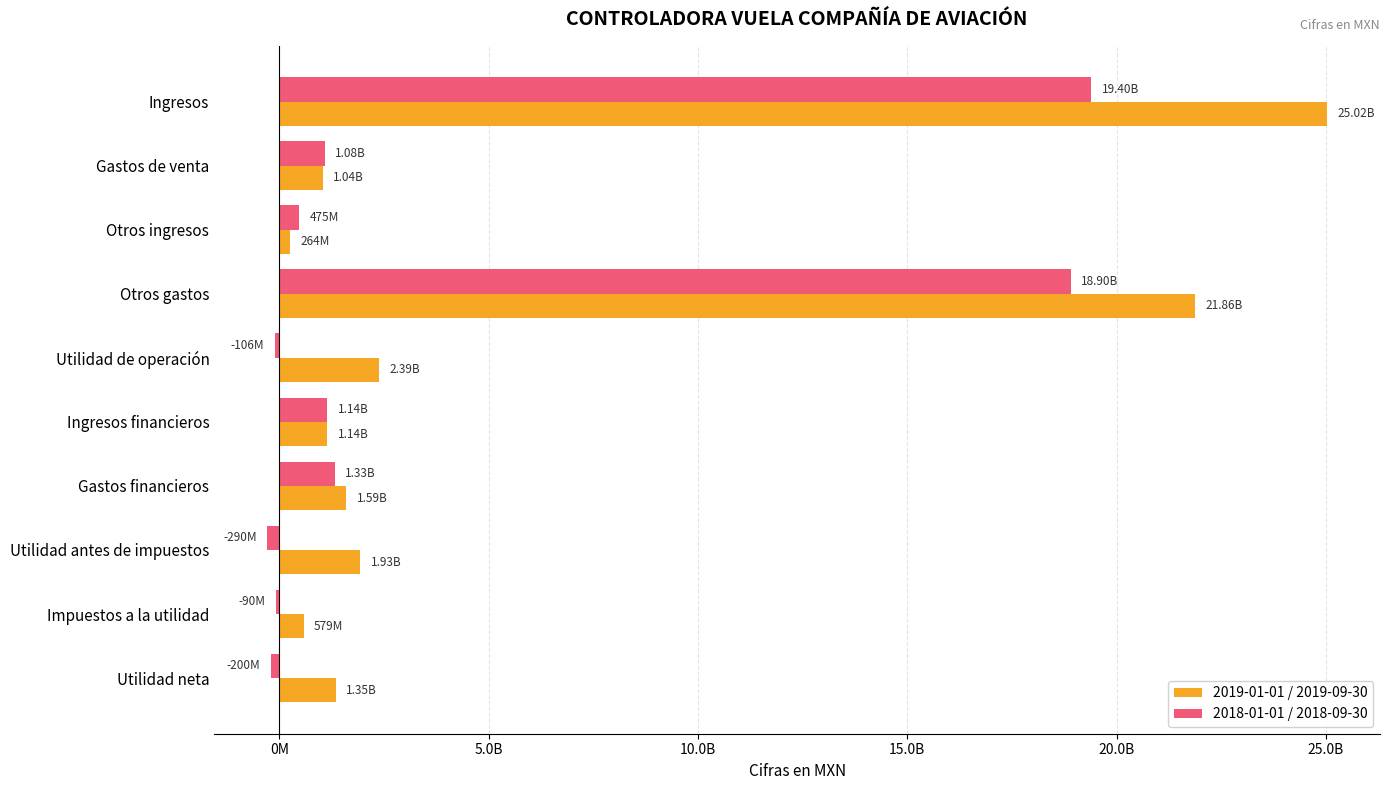

How many bars are there in total?

20